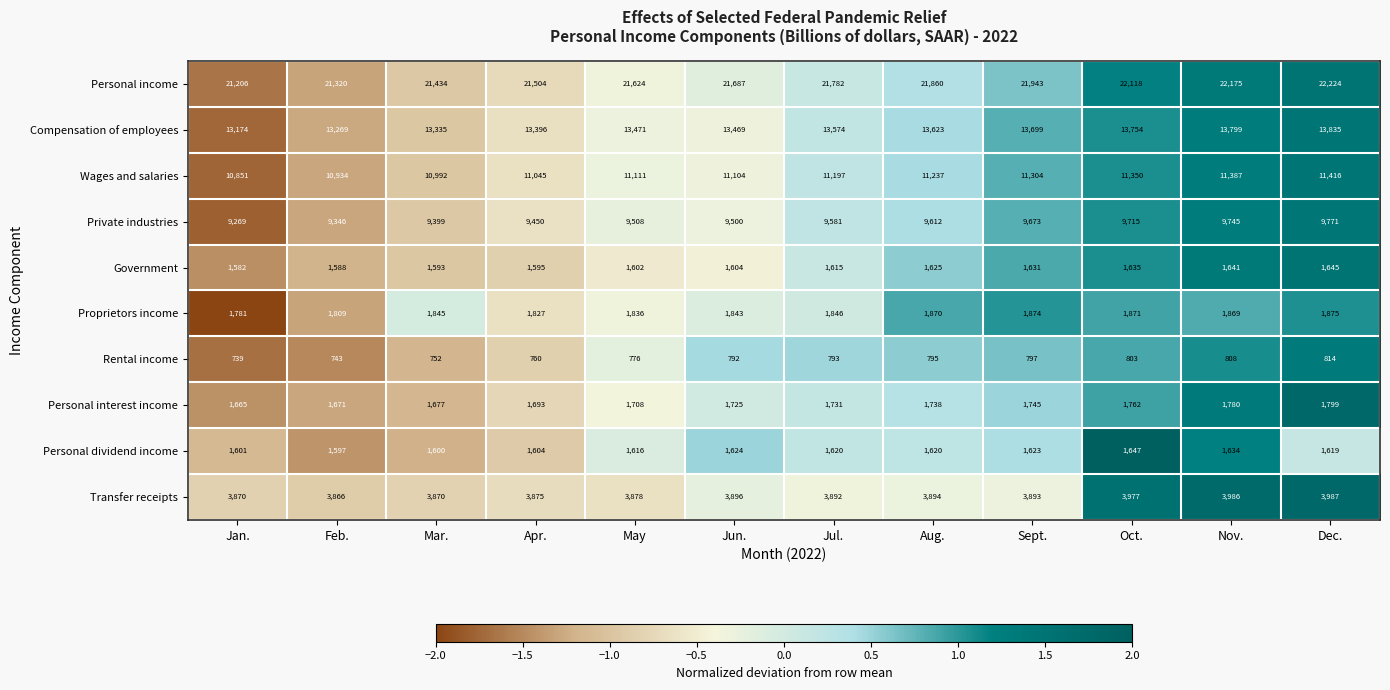

How many values in the Personal interest income series are below 1731?

6